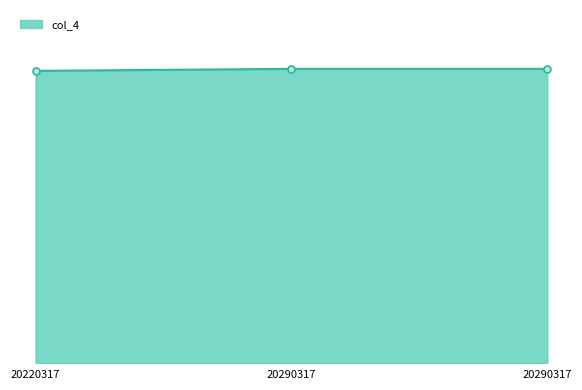

Reading left to right, extract all data points from this chart.

20220317=77803	20290317=78342	20290317=78342